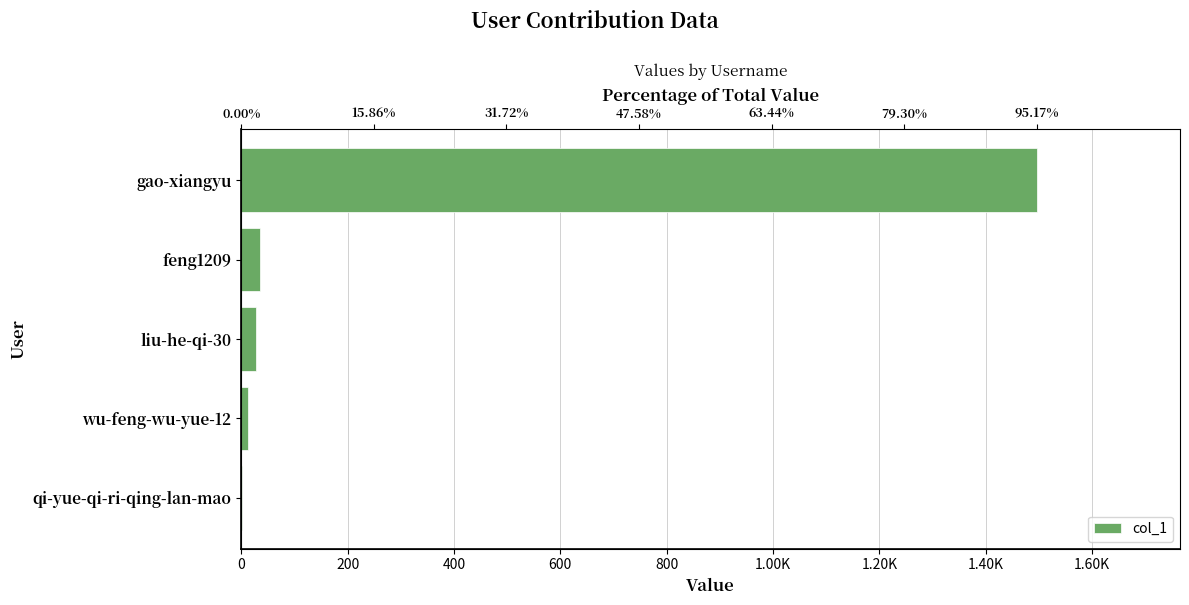

What is the sum of the values at qi-yue-qi-ri-qing-lan-mao and wu-feng-wu-yue-12?

14